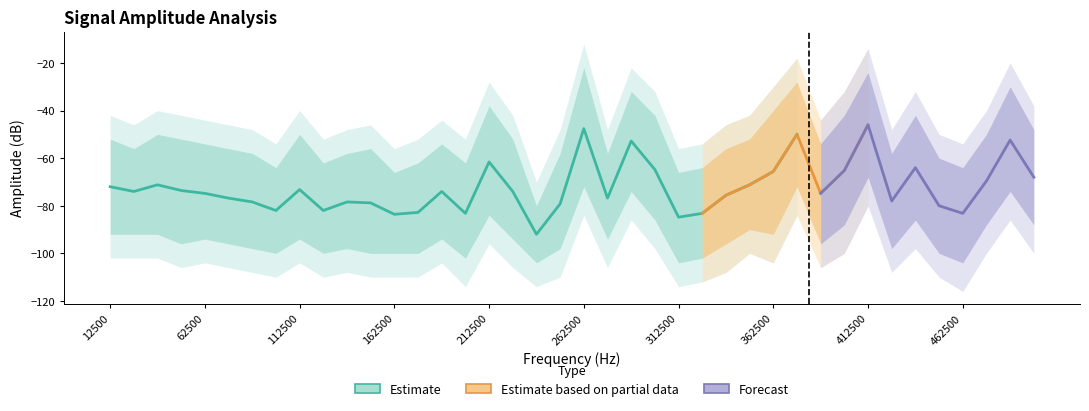

In upper_95, how many points are higher than both neighbors (excluding endpoints)?

11